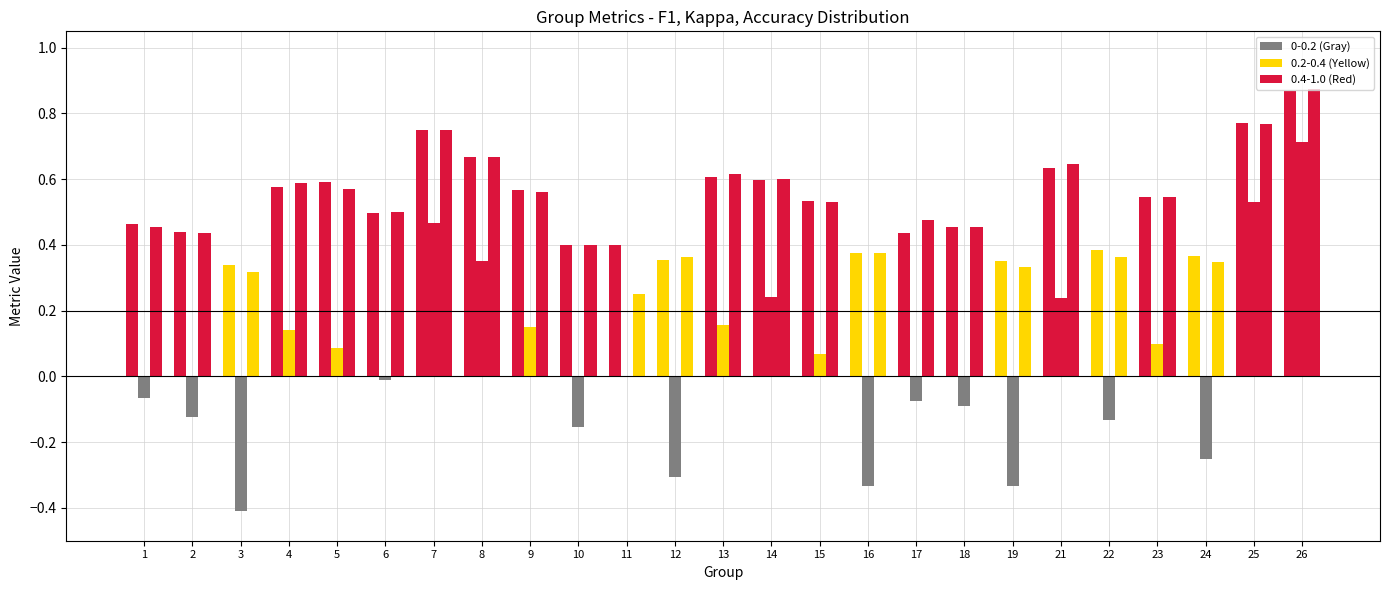

How many distinct data groups are displayed?

3